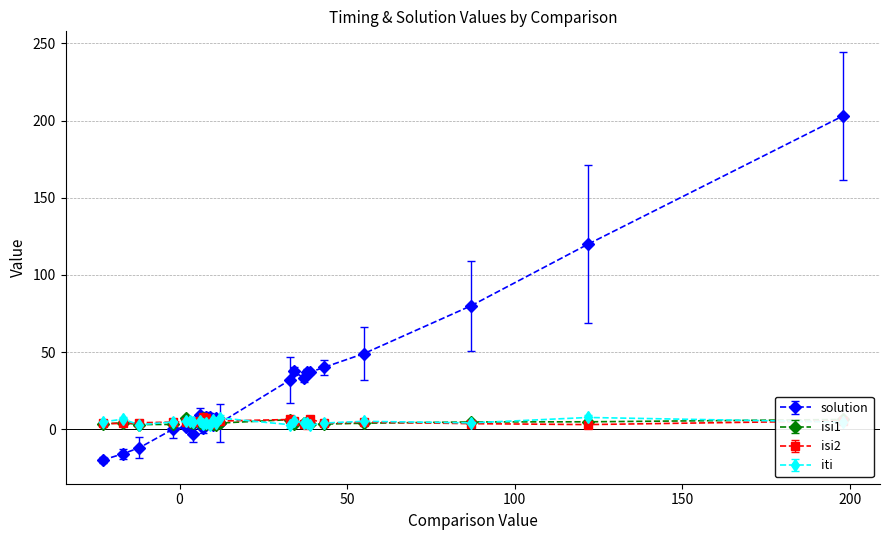

True or false: isi1 has more than 2 points higher than both neighbors.

True